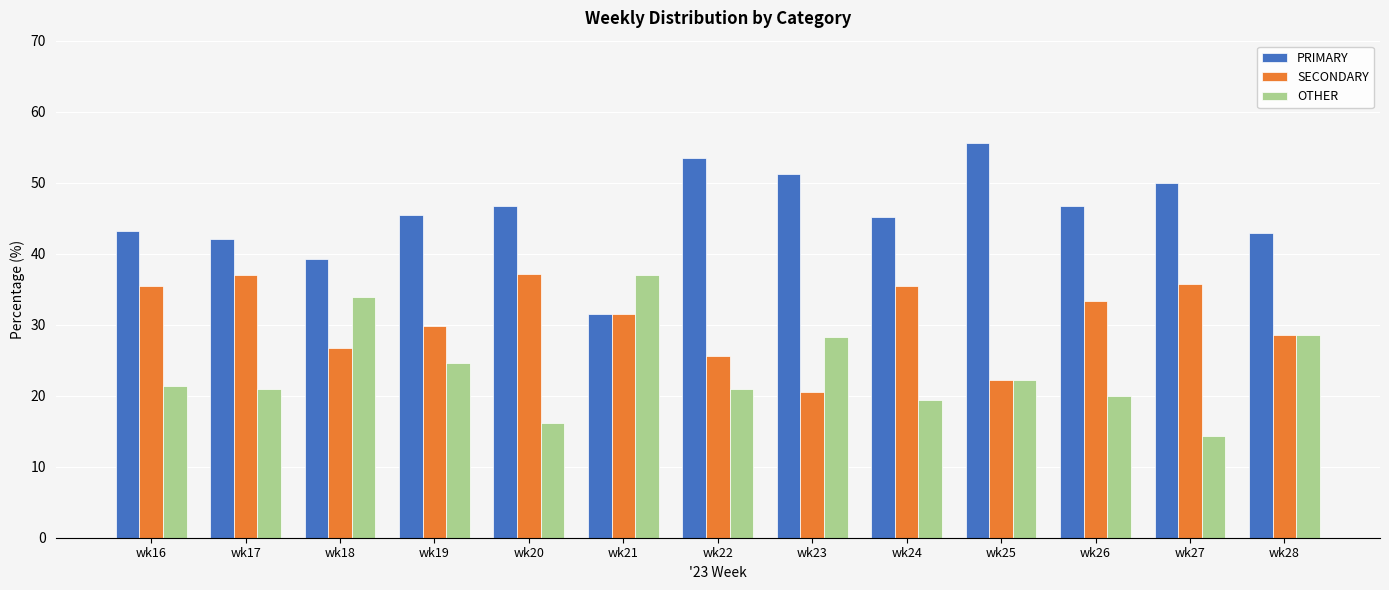

Which series has the widest spread of values?

PRIMARY